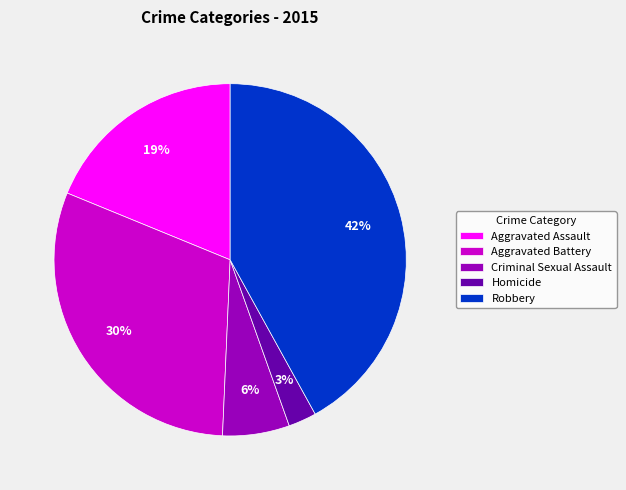

Which has a higher value, Aggravated Battery or Homicide?

Aggravated Battery